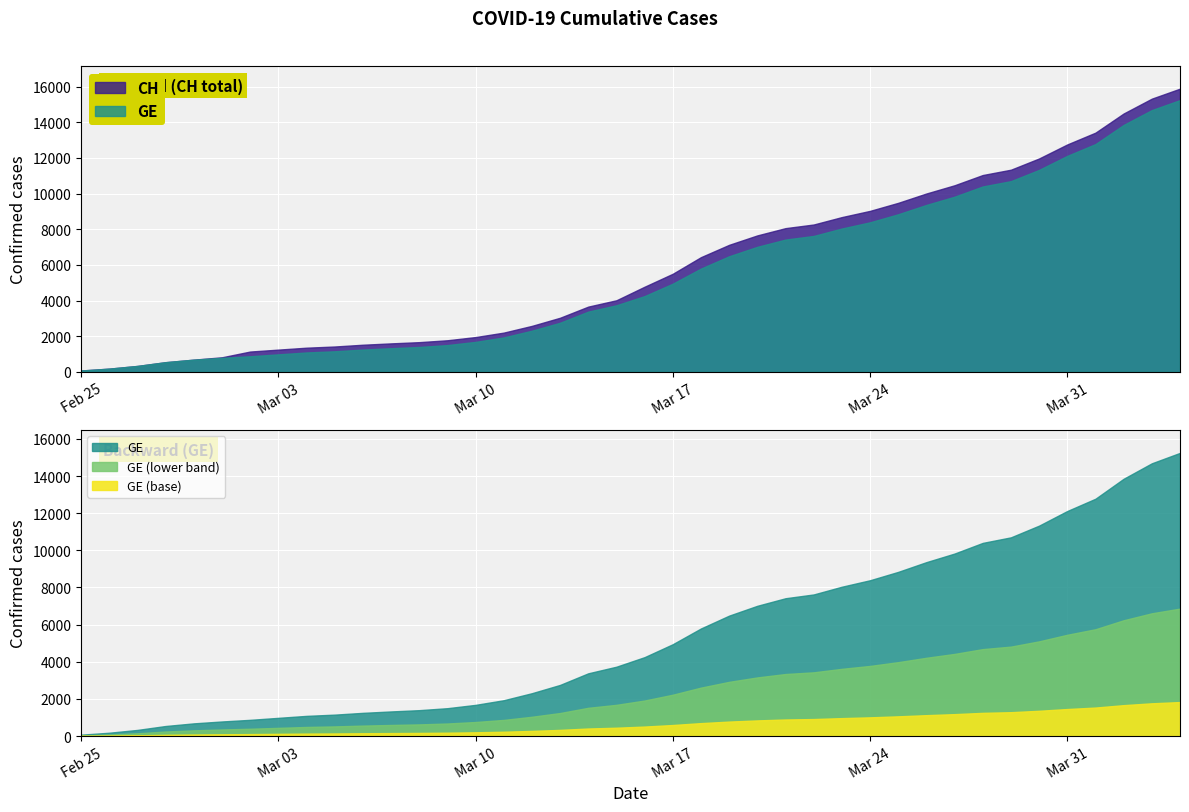

What is the maximum value shown in the chart?

15888